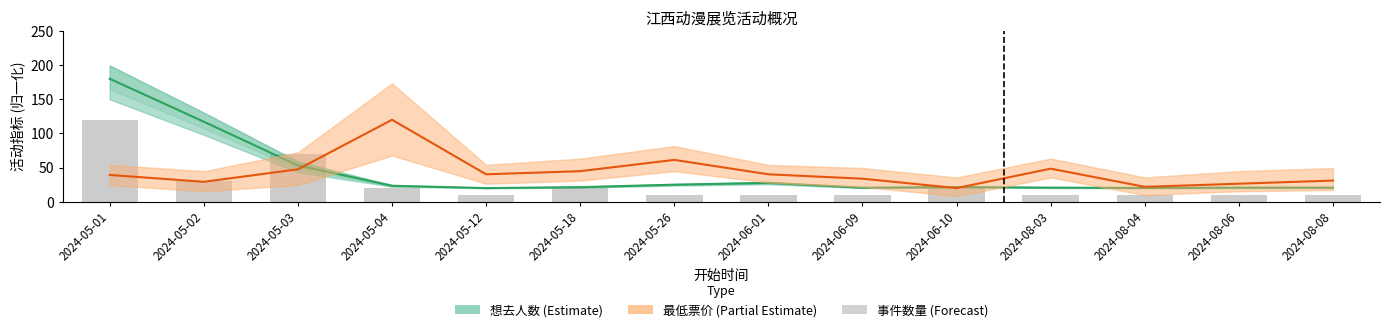

List the labels in order of 最低票价 (Partial Estimate) value, smallest first.

2024-06-10, 2024-08-04, 2024-08-06, 2024-05-02, 2024-08-08, 2024-06-09, 2024-05-01, 2024-05-12, 2024-06-01, 2024-05-18, 2024-05-03, 2024-08-03, 2024-05-26, 2024-05-04